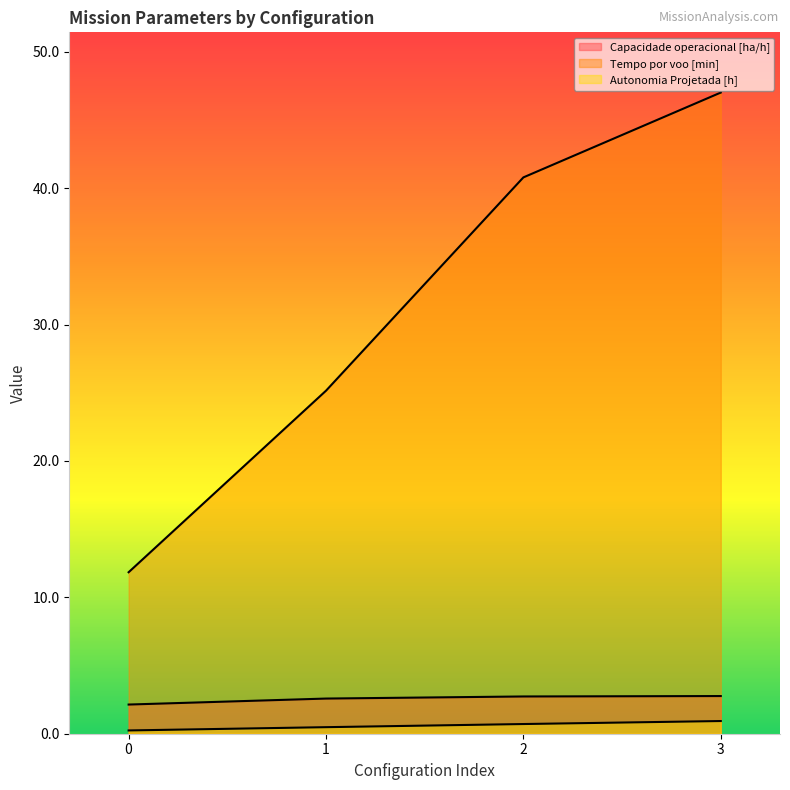

What are all the series names shown in the legend?

Capacidade operacional [ha/h], Tempo por voo [min], Autonomia Projetada [h]